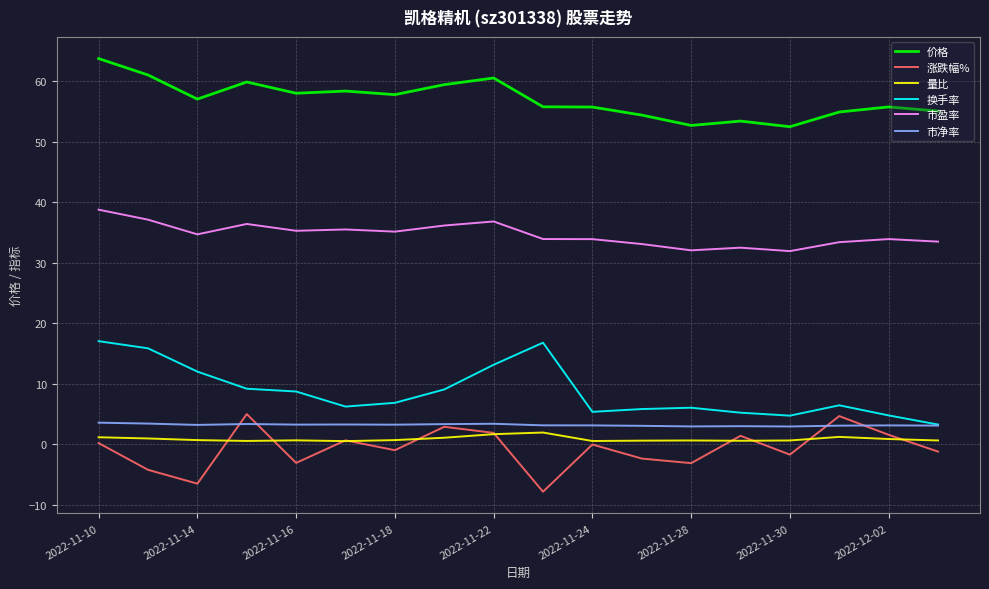

True or false: 换手率 and 涨跌幅% intersect in this chart.

False